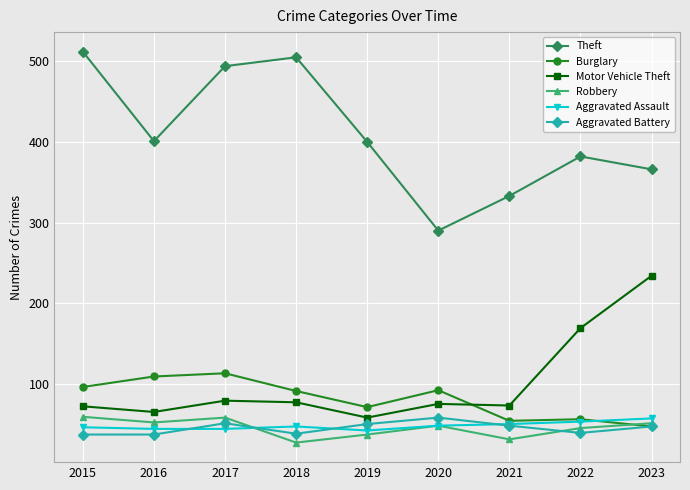

What is the difference between the second highest and minimum values in the Theft series?

215